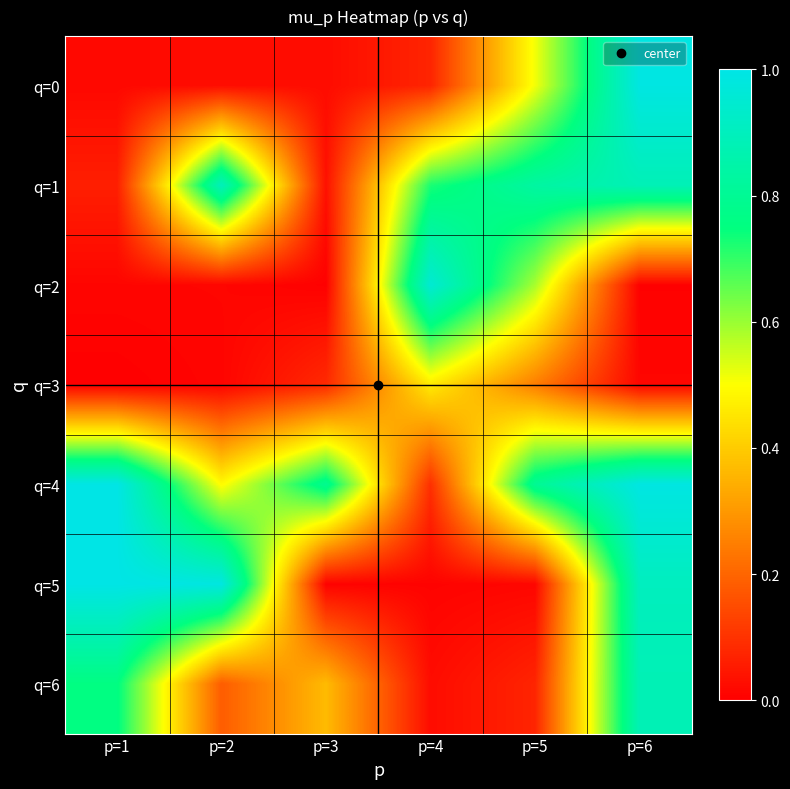

What is the spread (max minus min) of values at p=4?

0.9